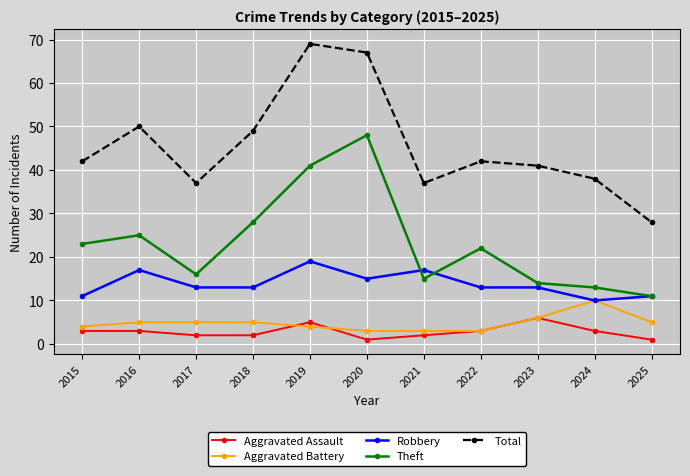

At which label is Aggravated Battery closest to 6?

2023